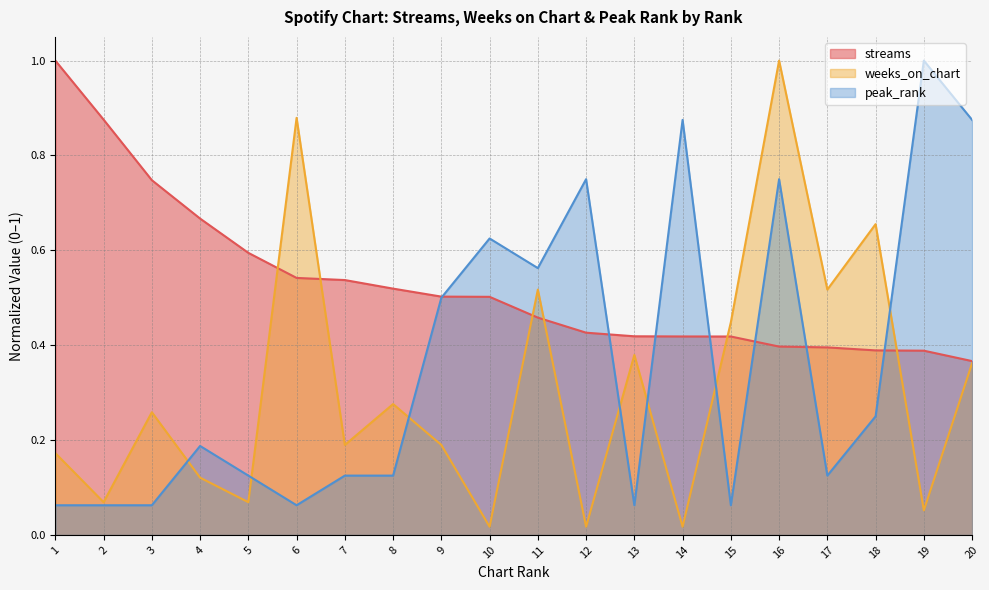

What is the spread (max minus min) of values at 8?

0.4